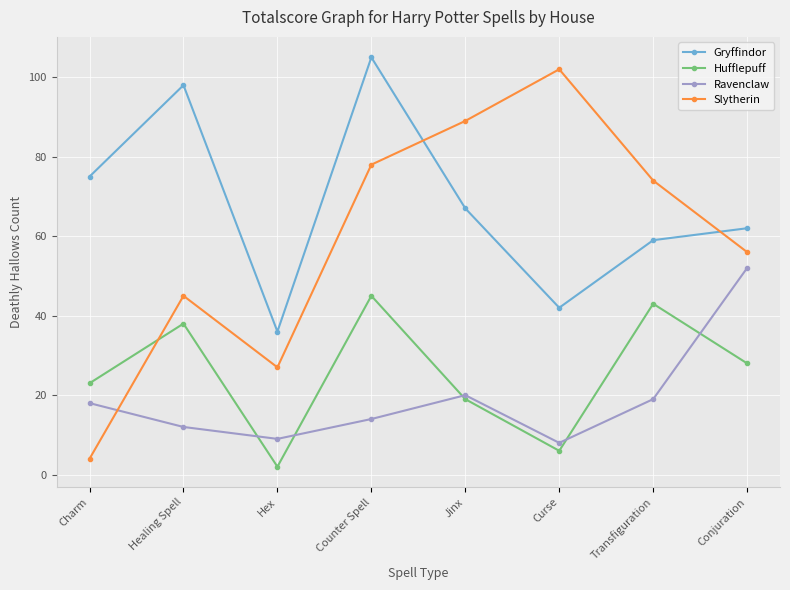

What is the difference between the highest and lowest values at Counter Spell?

91